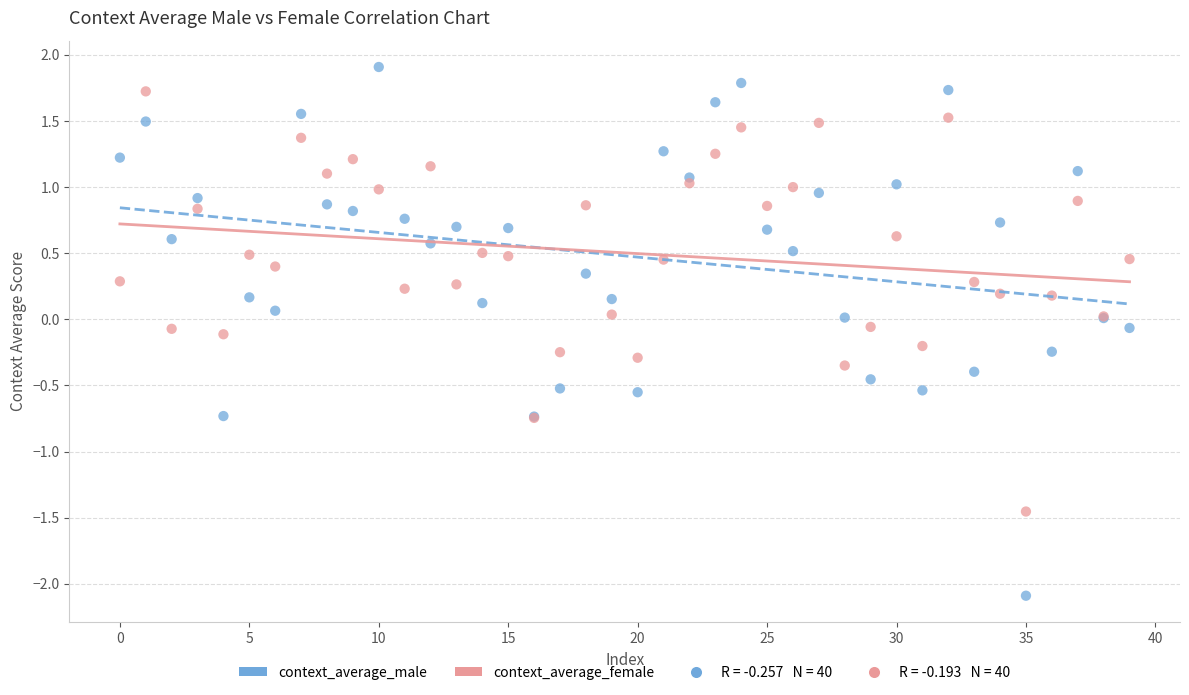

Which series contains the highest Y value?

context_average_male